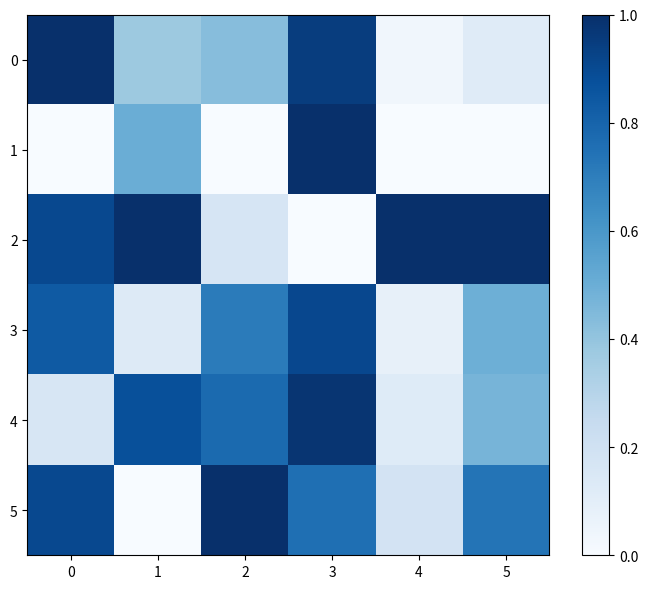

Reading left to right, transcribe all the data shown in this chart.

0: 0=1.0	1=0.4	2=0.4	3=0.9	4=0.0	5=0.1
1: 0=0.0	1=0.5	2=0.0	3=1.0	4=0.0	5=0.0
2: 0=0.9	1=1.0	2=0.2	3=0.0	4=1.0	5=1.0
3: 0=0.8	1=0.1	2=0.7	3=0.9	4=0.1	5=0.5
4: 0=0.2	1=0.9	2=0.8	3=1.0	4=0.1	5=0.5
5: 0=0.9	1=0.0	2=1.0	3=0.8	4=0.2	5=0.7